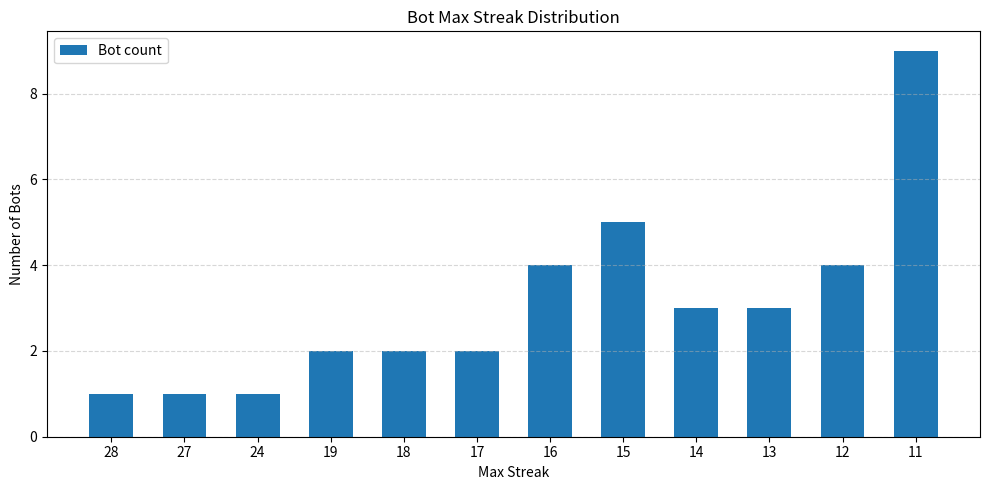

What is the average value?

3